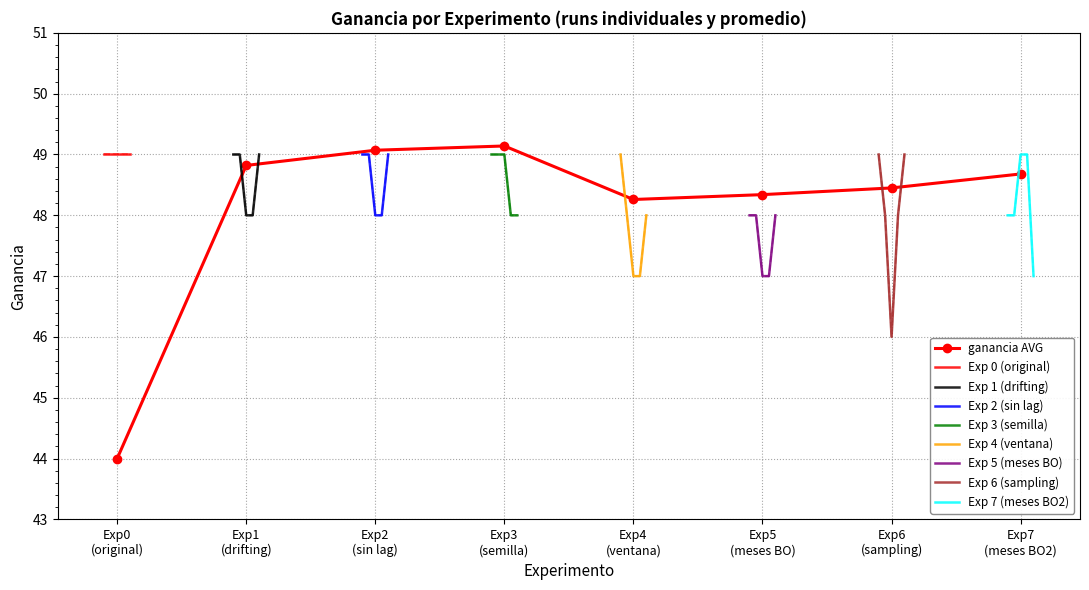

True or false: ganancia (exp 0 runs) has more than 1 interior local peaks.

False